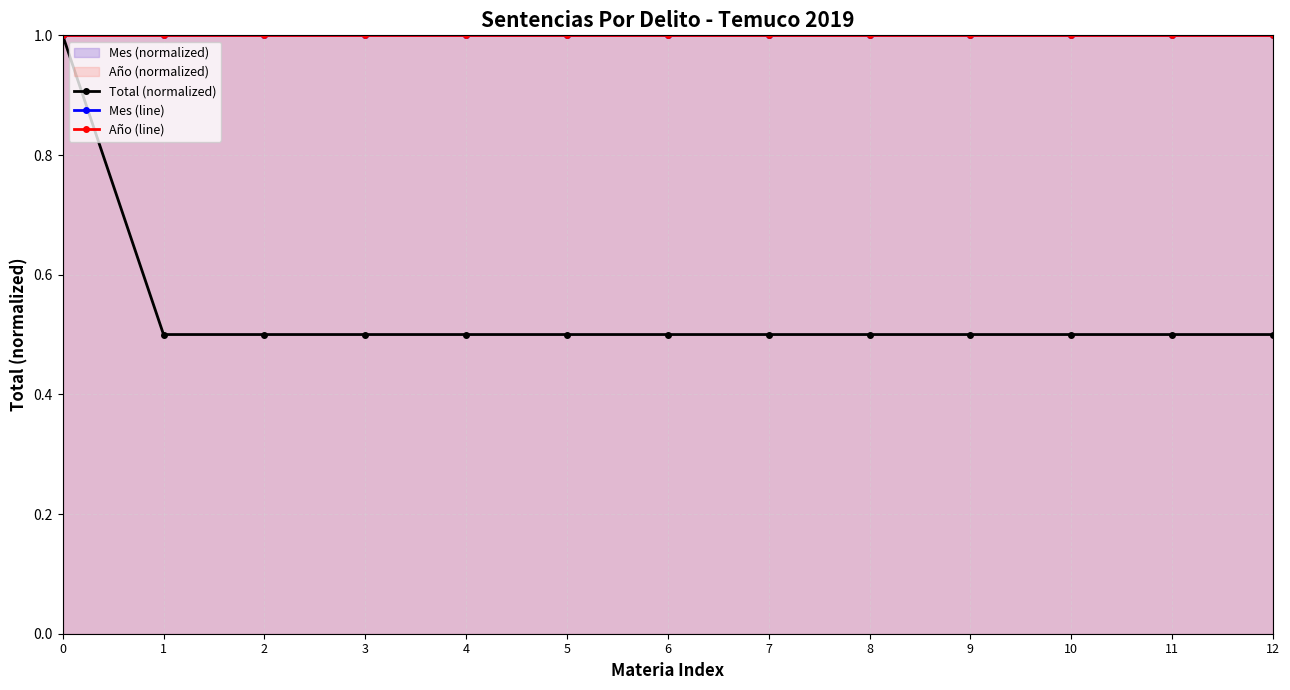

True or false: Mes (line) and Año (line) cross at least once.

False